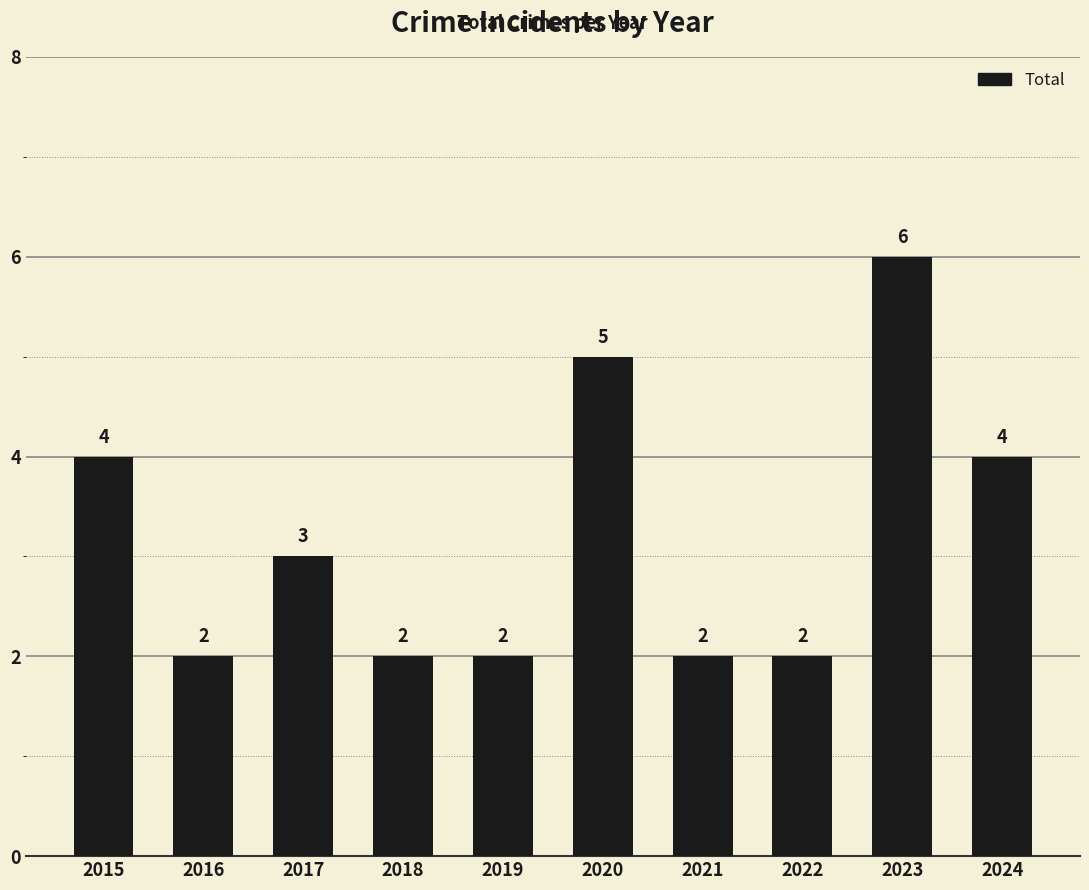

What is the value of the 3rd bar from the left?

3